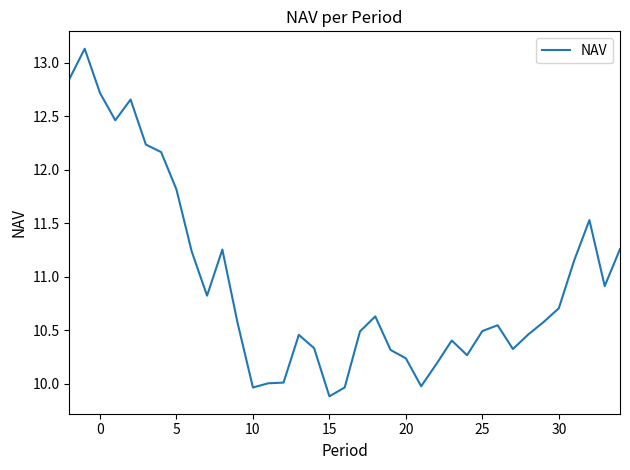

What is the greatest value displayed?

13.1